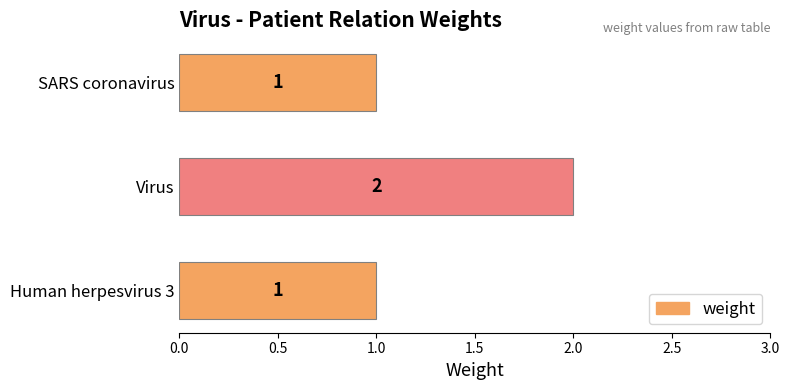

Which category has the highest value across all series?

Virus